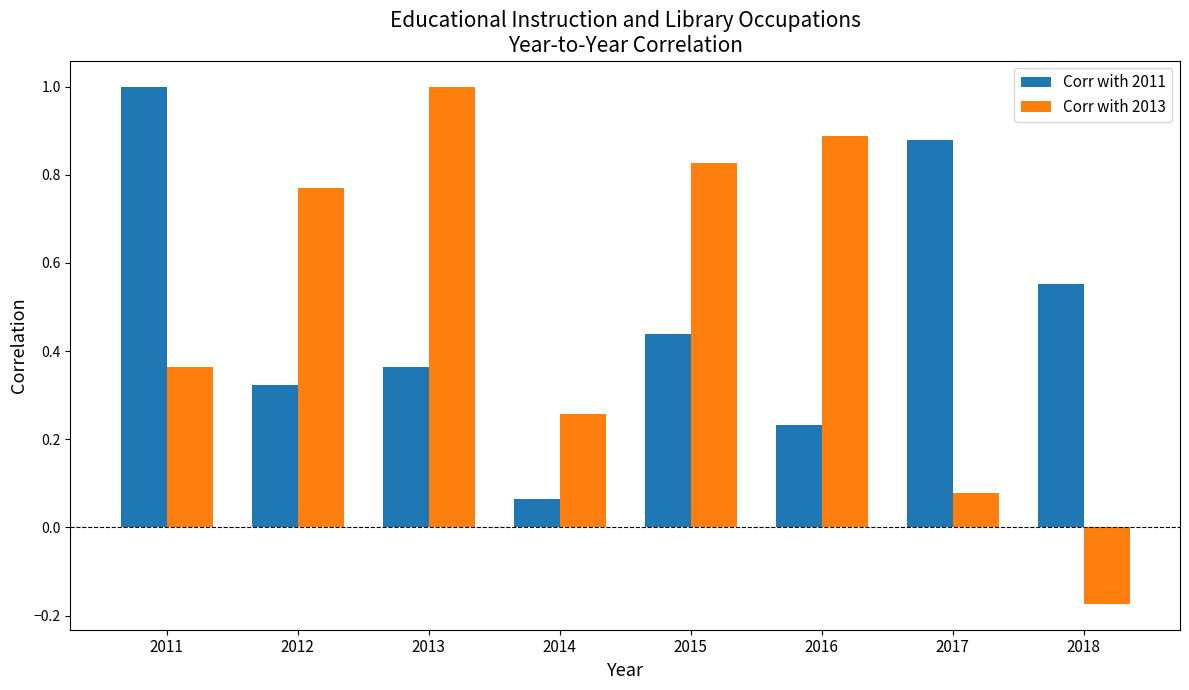

At which label does Corr with 2013 reach its minimum?

2018